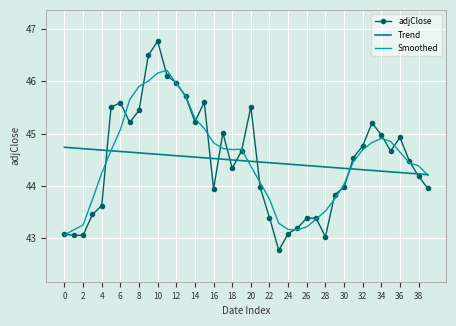

List the series in order of their peak value, lowest first.

Trend, Smoothed, adjClose